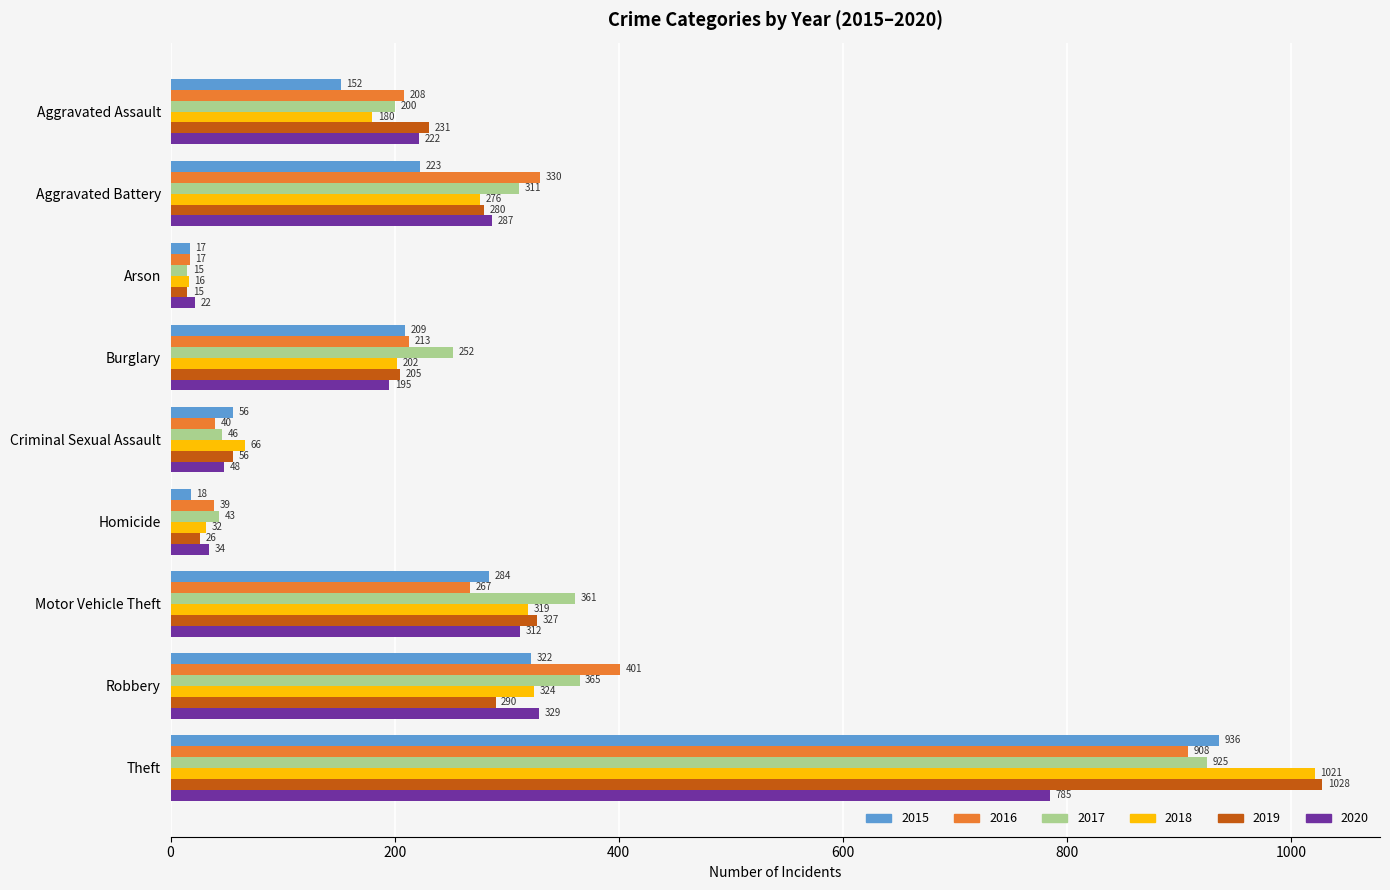

What is the difference between the second highest and second lowest values in the 2017 series?

322